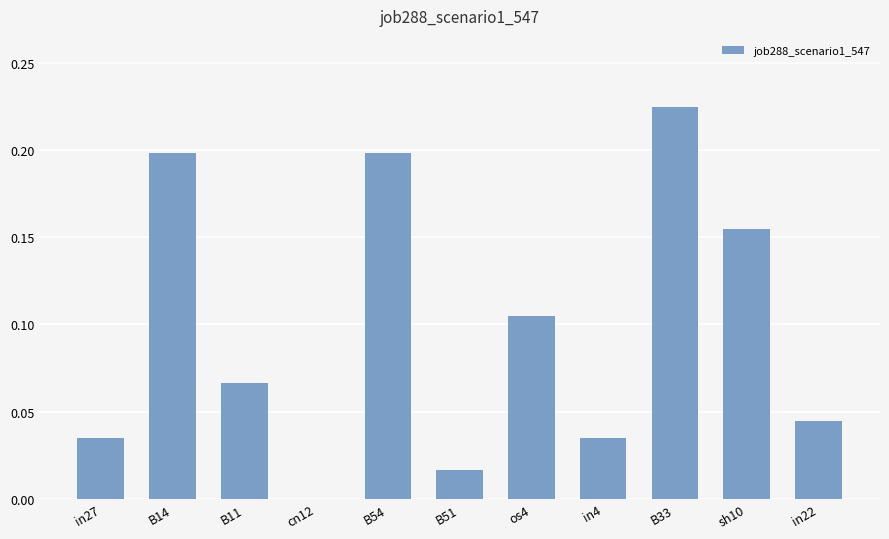

What is the sum of all values?

1.1